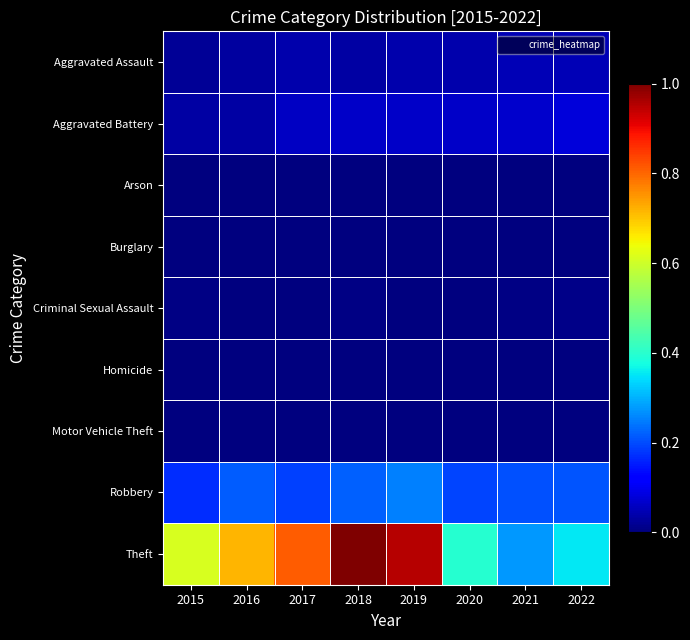

List the series in order of their peak value, lowest first.

Burglary, Arson, Motor Vehicle Theft, Homicide, Criminal Sexual Assault, Aggravated Assault, Aggravated Battery, Robbery, Theft